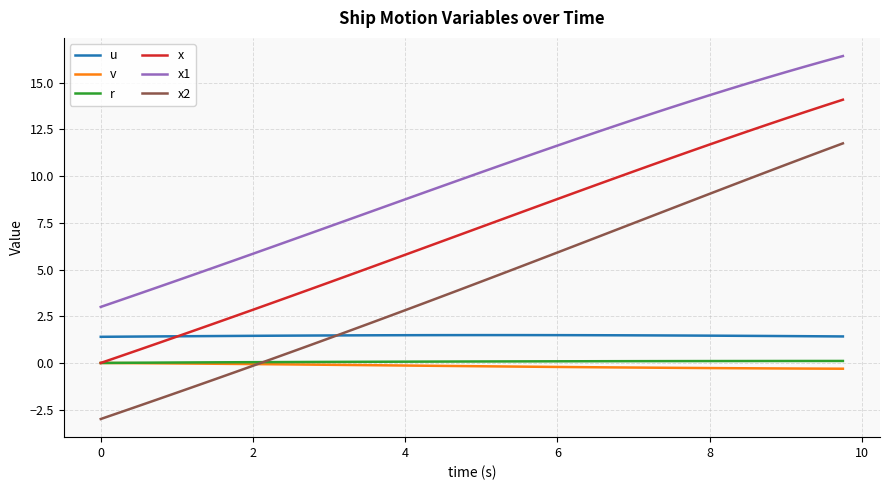

What are all the series names shown in the legend?

u, v, r, x, x1, x2